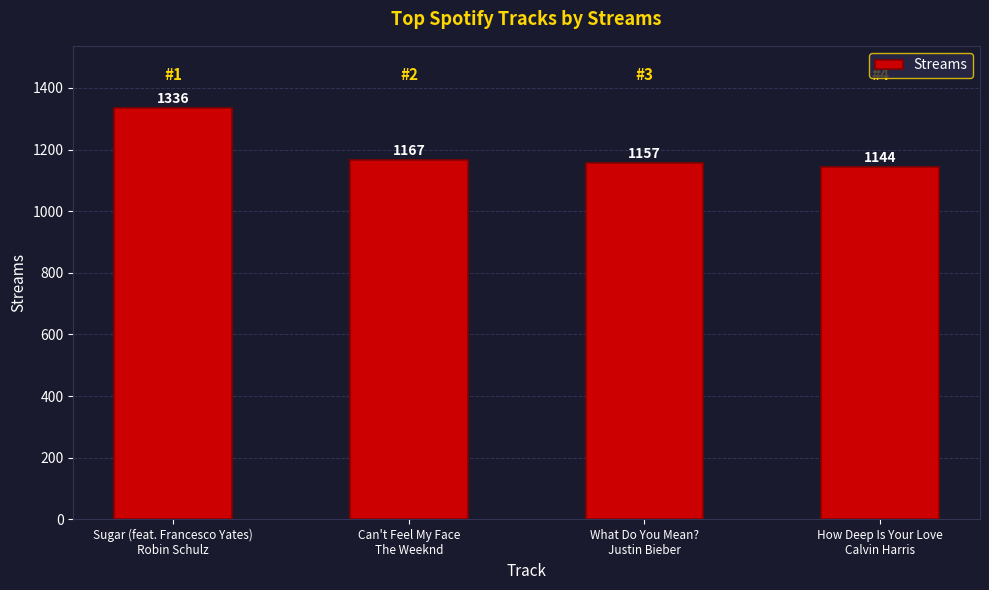

What is the change in value from Sugar (feat. Francesco Yates)
Robin Schulz to Can't Feel My Face
The Weeknd?

-169